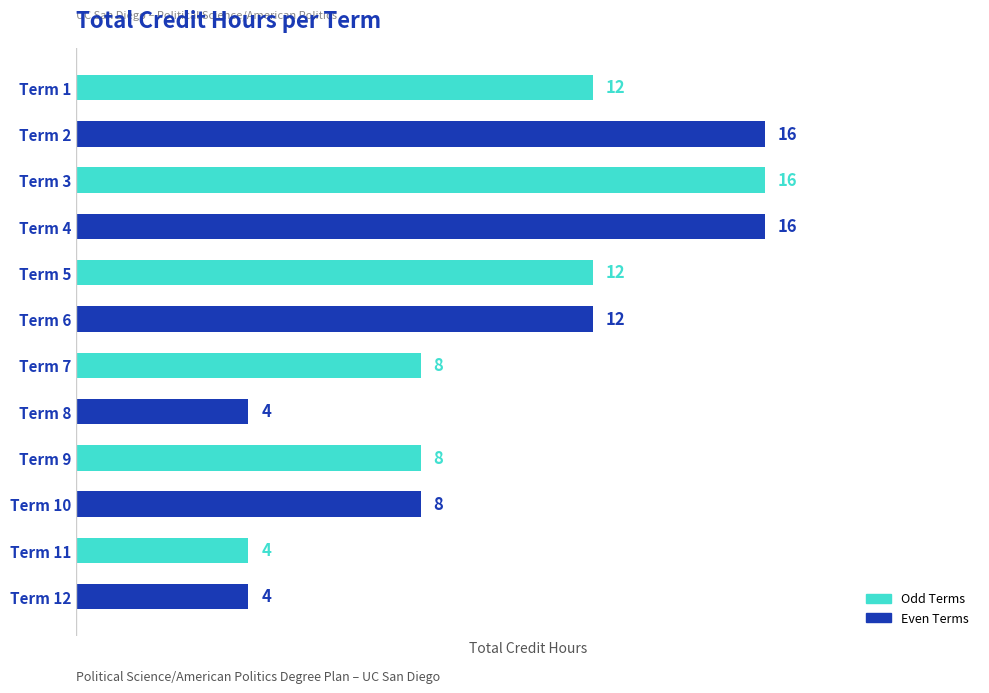

What is the value of the 3rd bar from the top?

16